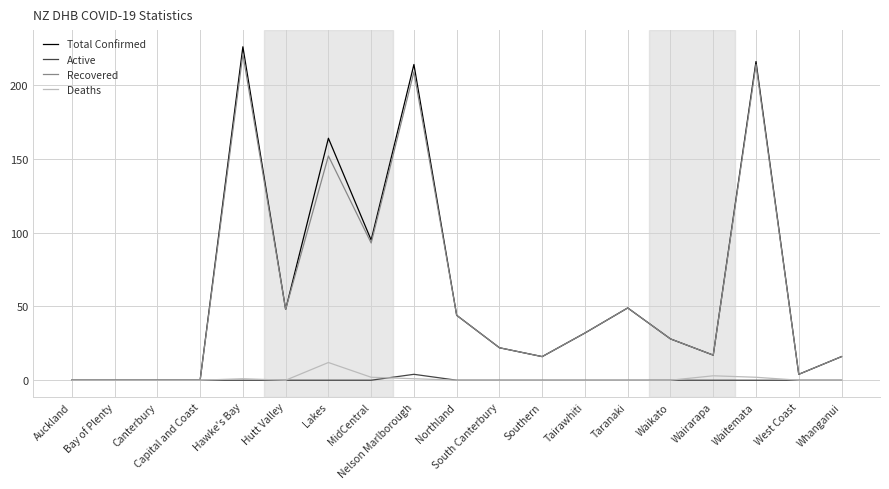

Reading left to right, extract all data points from this chart.

Total Confirmed: Auckland=0	Bay of Plenty=0	Canterbury=0	Capital and Coast=0	Hawke's Bay=226	Hutt Valley=48	Lakes=164	MidCentral=95	Nelson Marlborough=214	Northland=44	South Canterbury=22	Southern=16	Tairawhiti=32	Taranaki=49	Waikato=28	Wairarapa=17	Waitemata=216	West Coast=4	Whanganui=16
Active: Auckland=0	Bay of Plenty=0	Canterbury=0	Capital and Coast=0	Hawke's Bay=0	Hutt Valley=0	Lakes=0	MidCentral=0	Nelson Marlborough=4	Northland=0	South Canterbury=0	Southern=0	Tairawhiti=0	Taranaki=0	Waikato=0	Wairarapa=0	Waitemata=0	West Coast=0	Whanganui=0
Recovered: Auckland=0	Bay of Plenty=0	Canterbury=0	Capital and Coast=0	Hawke's Bay=221	Hutt Valley=48	Lakes=152	MidCentral=93	Nelson Marlborough=209	Northland=44	South Canterbury=22	Southern=16	Tairawhiti=32	Taranaki=49	Waikato=28	Wairarapa=17	Waitemata=214	West Coast=4	Whanganui=16
Deaths: Auckland=0	Bay of Plenty=0	Canterbury=0	Capital and Coast=0	Hawke's Bay=1	Hutt Valley=0	Lakes=12	MidCentral=2	Nelson Marlborough=1	Northland=0	South Canterbury=0	Southern=0	Tairawhiti=0	Taranaki=0	Waikato=0	Wairarapa=3	Waitemata=2	West Coast=0	Whanganui=0